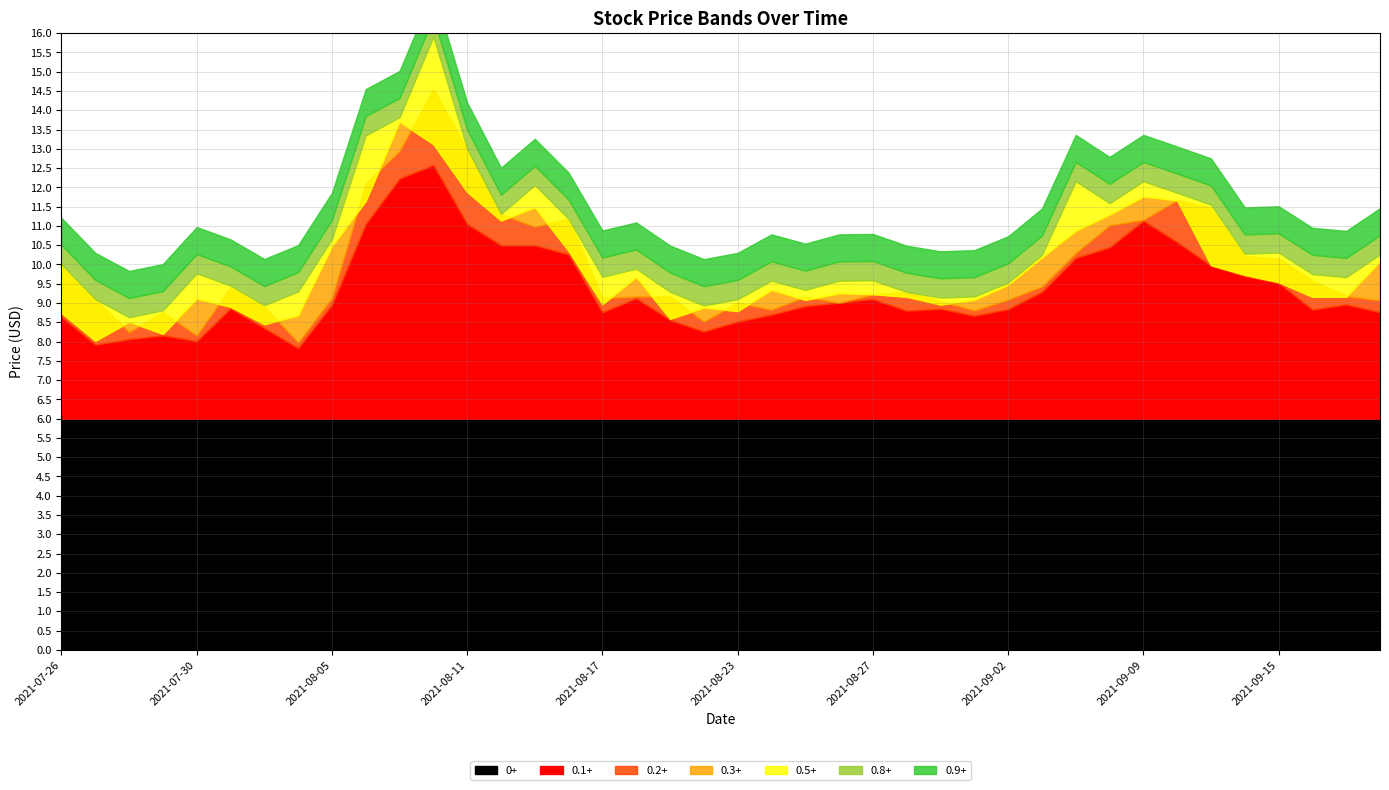

In low, how many points are lower than both neighbors (excluding endpoints)?

8